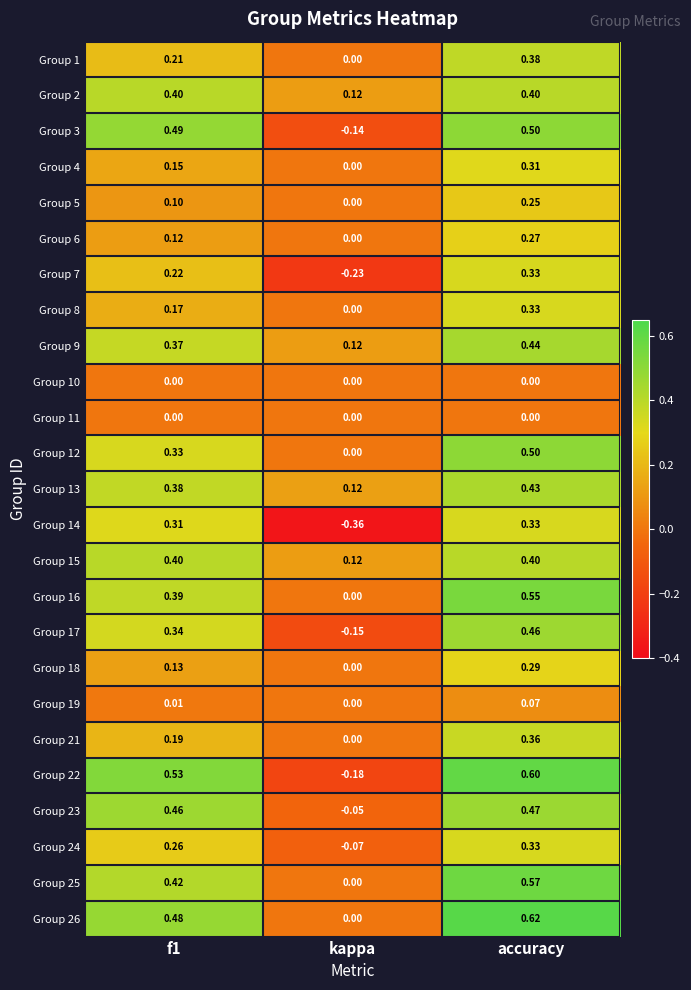

Which series has the widest spread of values?

Group 22